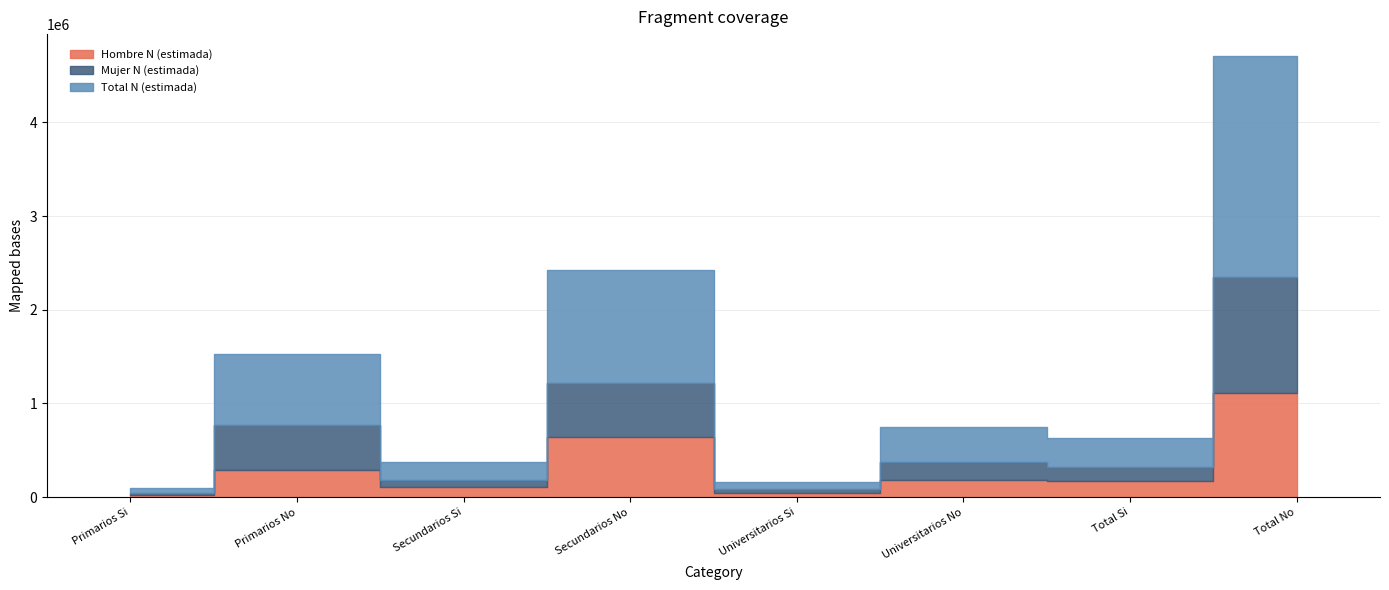

What is the maximum value shown in the chart?

2352859